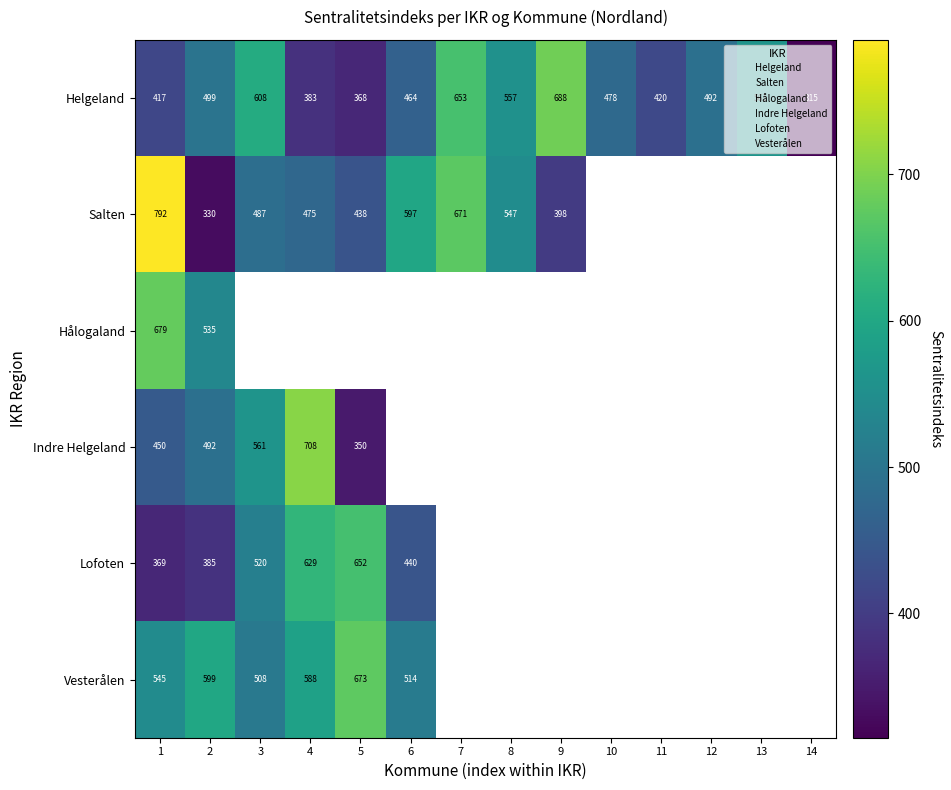

The value of Helgeland at 5 is 215. True or false?

False